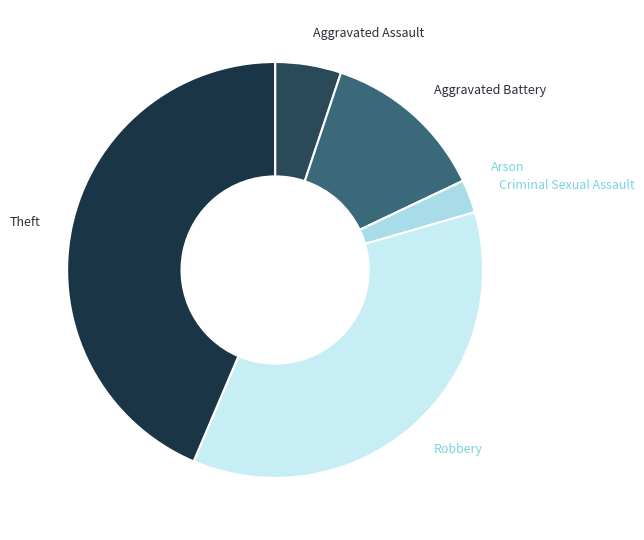

Do Theft and Aggravated Assault together represent more than half of the pie?

No